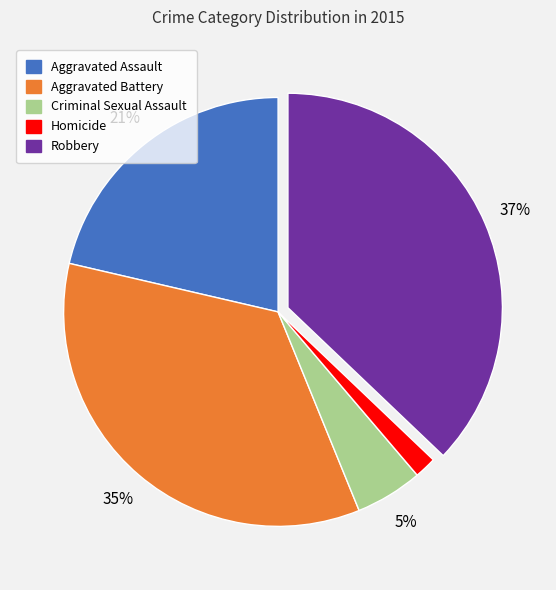

To the nearest percent, what is the difference between the Aggravated Battery and Homicide slice percentages?

33%